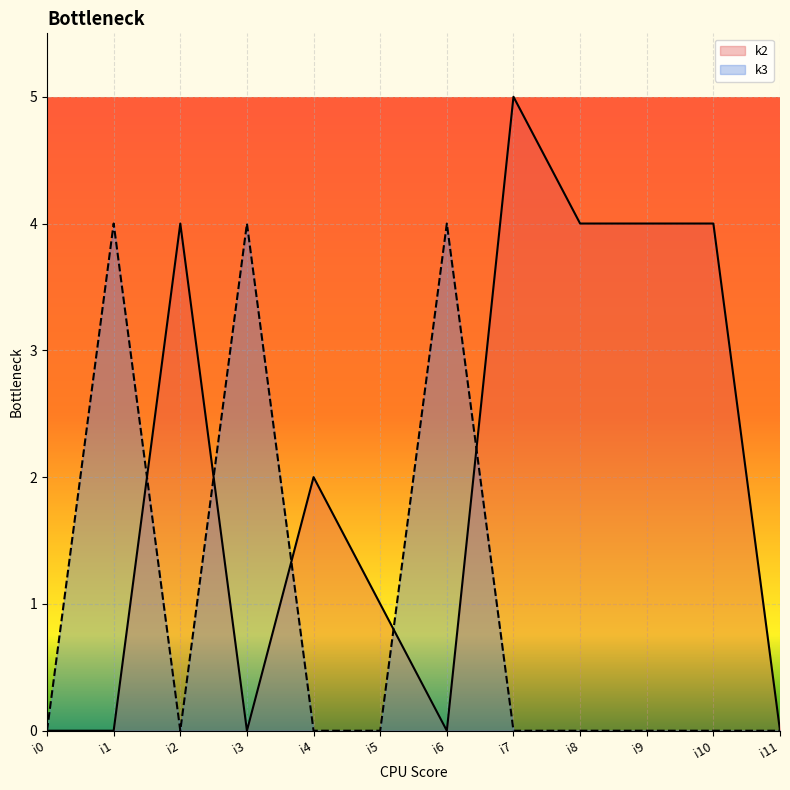

Where do k2 and k3 first cross each other?

i1 and i2